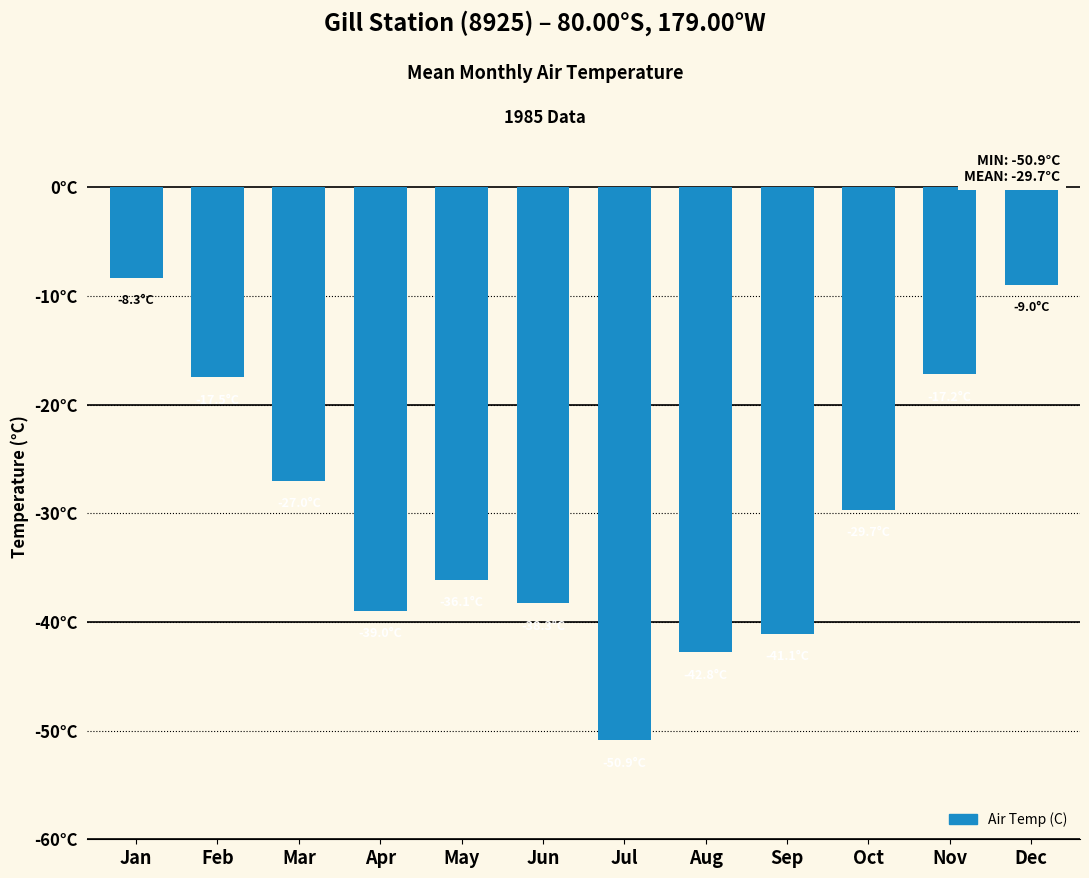

Rank the categories by value from lowest to highest.

Jul, Aug, Sep, Apr, Jun, May, Oct, Mar, Feb, Nov, Dec, Jan